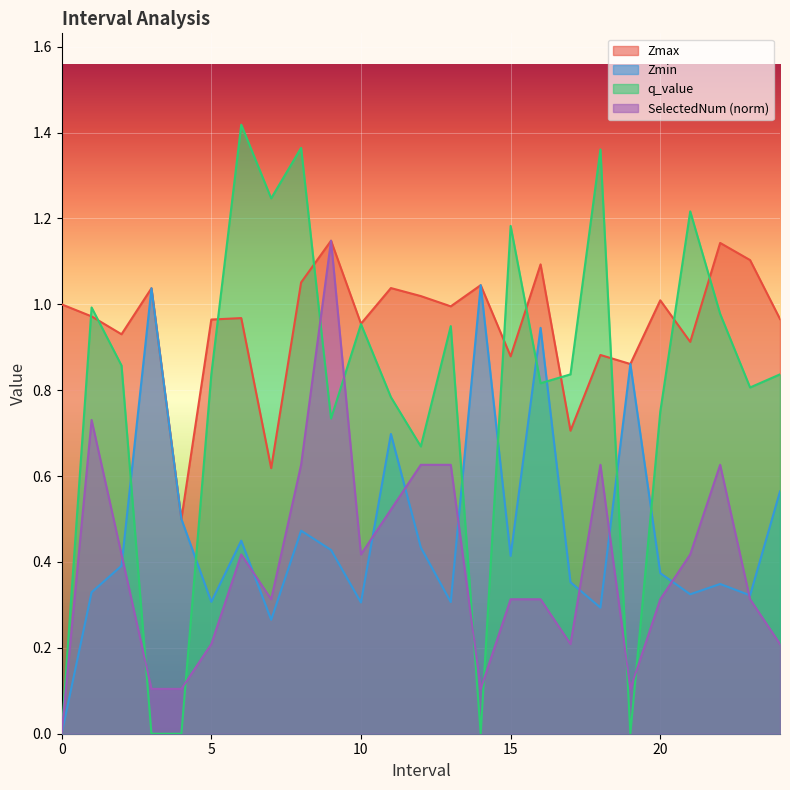

Which series has the largest range (max minus min)?

q_value